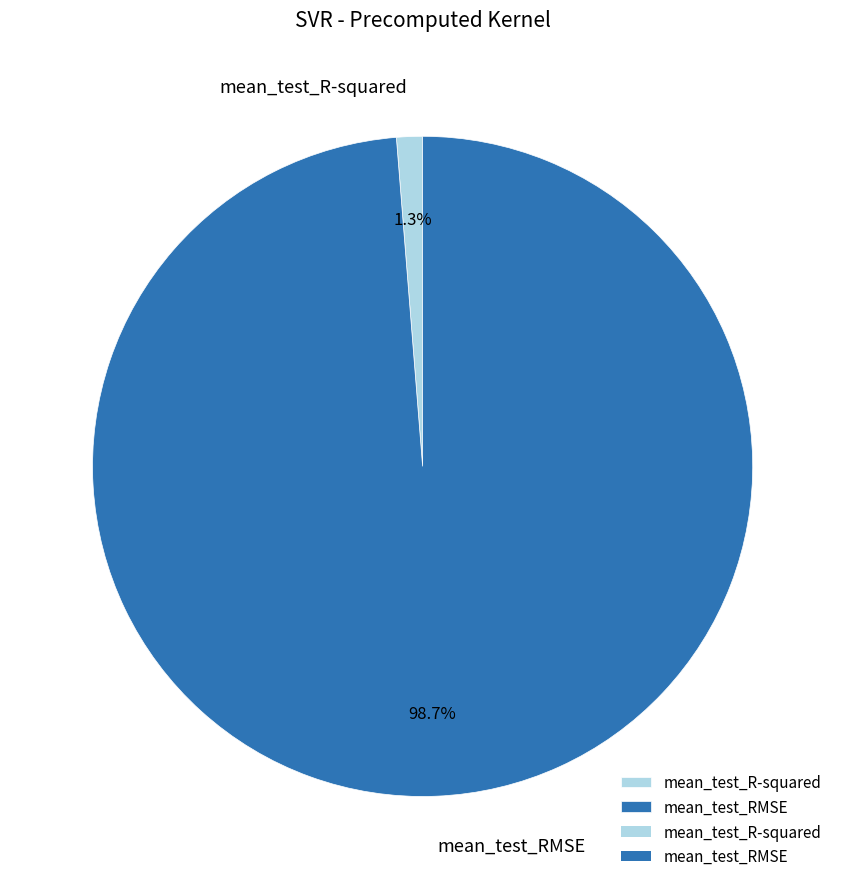

True or false: mean_test_R-squared accounts for 9% of the total.

False